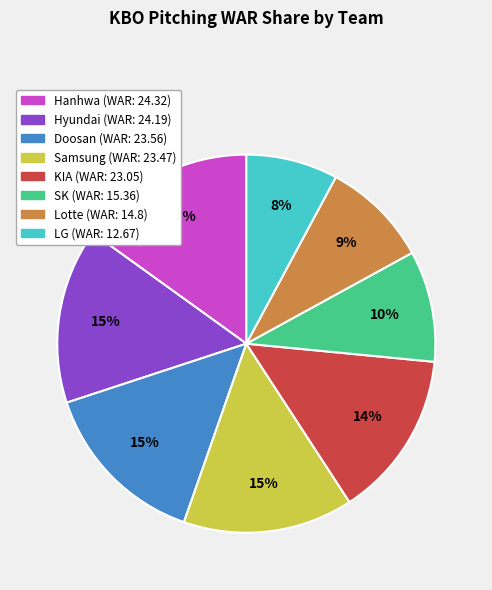

What is the ratio of the value at Samsung to the value at Doosan?

1.0